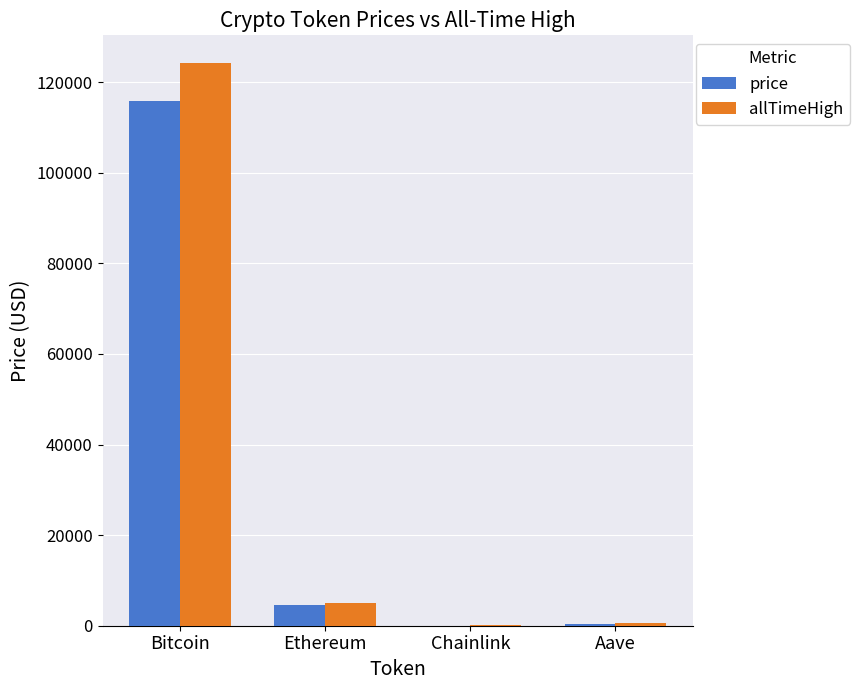

At which label does price reach its peak?

Bitcoin